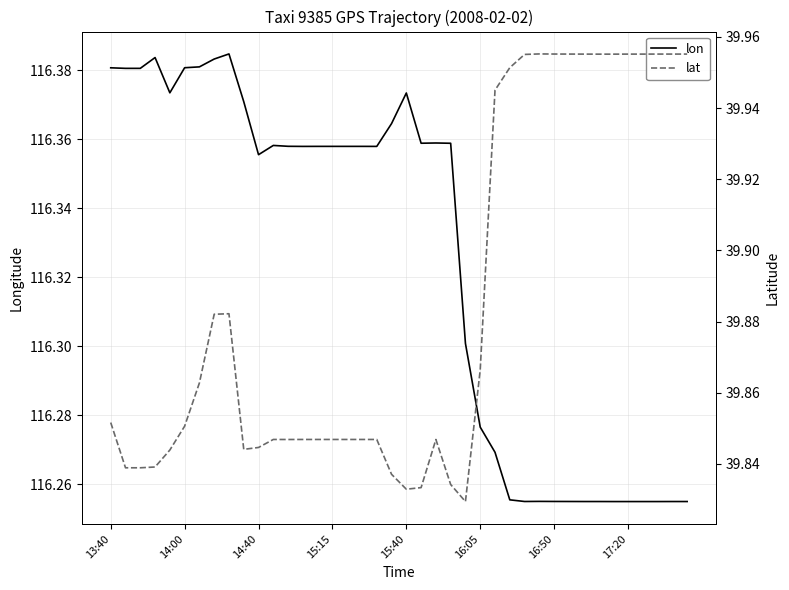

Is it true that lat equals 8.3 at 38?

False